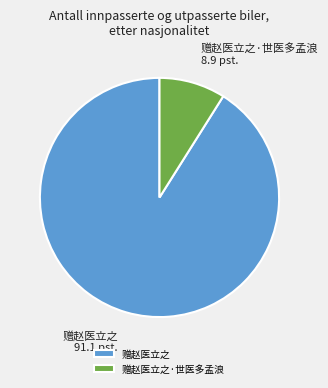

Combined, do 赠赵医立之 and 赠赵医立之·世医多孟浪 account for over 50%?

Yes